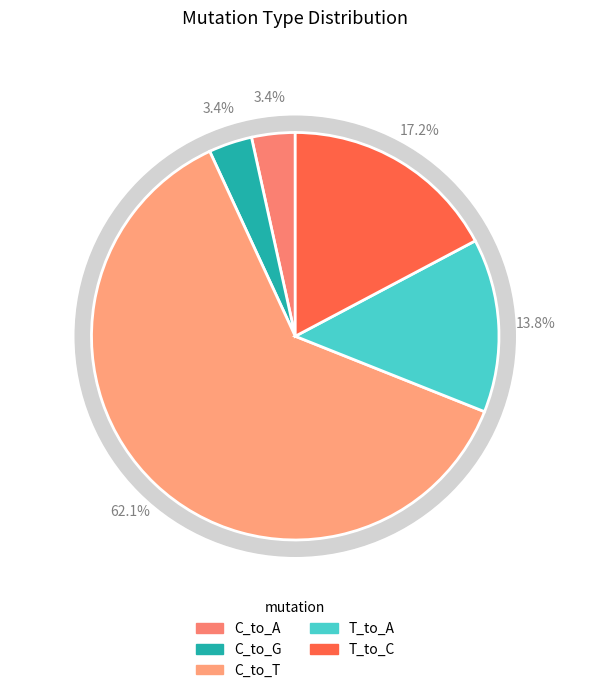

What is the majority slice?

C_to_T